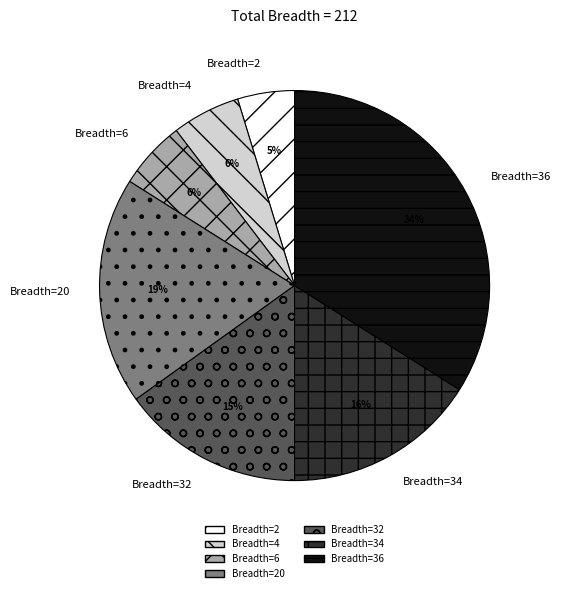

True or false: Breadth=2 accounts for 5% of the total.

True